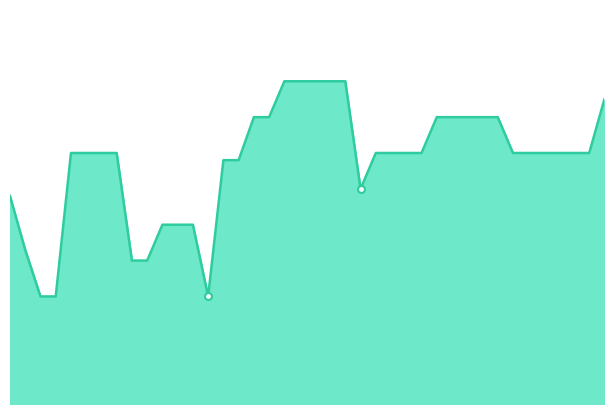

Does the chart have visible grid lines?

No